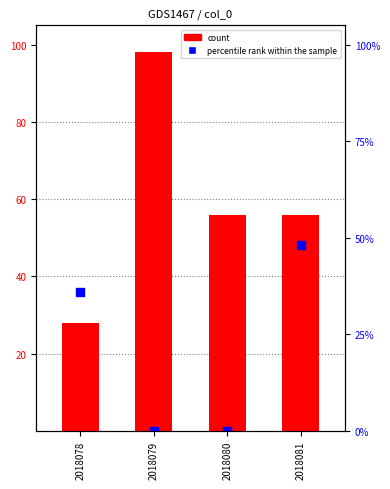

What are all the series names shown in the legend?

count, percentile rank within the sample